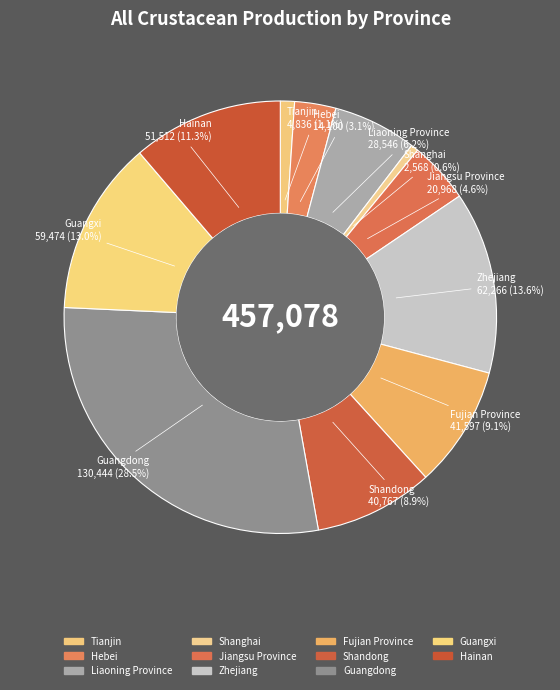

What percentage is the Guangxi slice, to the nearest percent?

13%